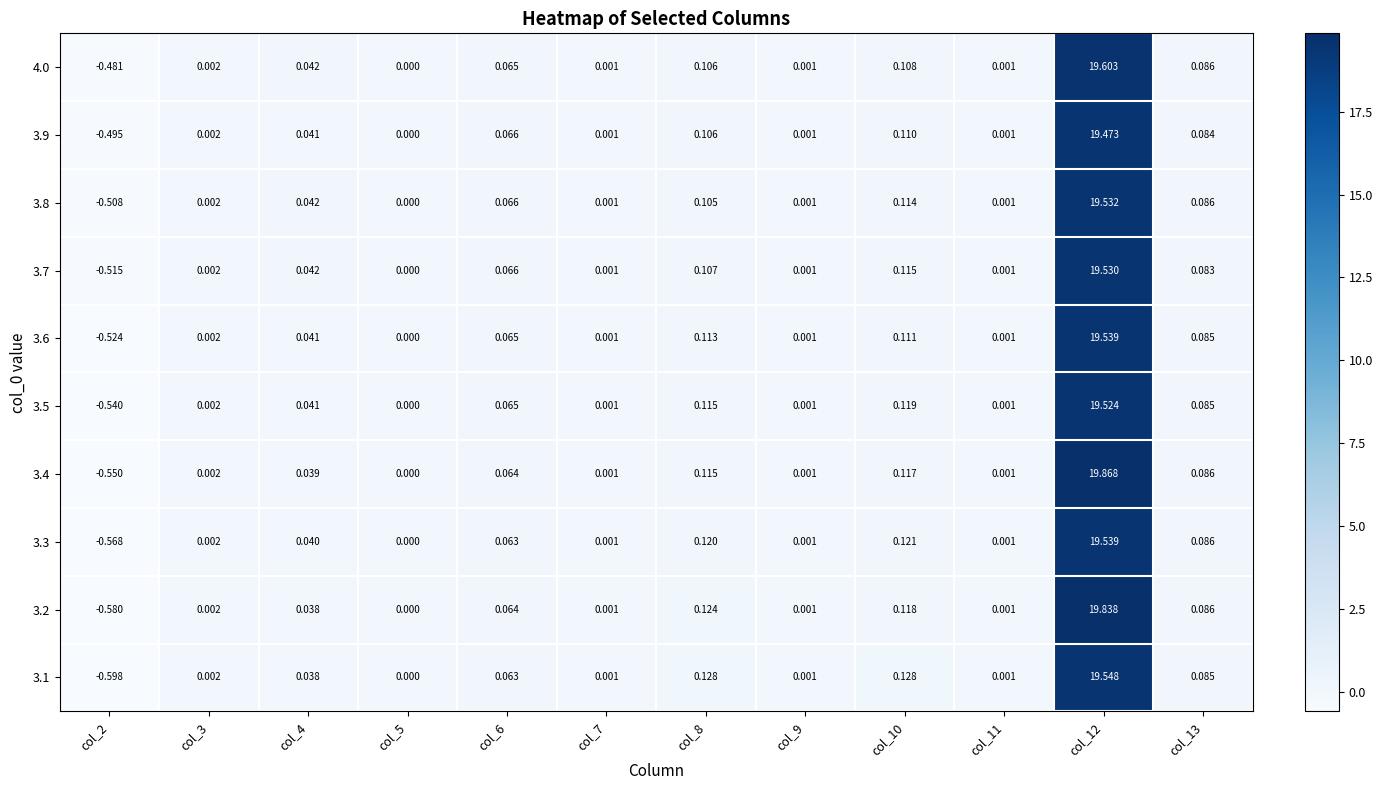

Which series has the largest total across all categories?

3.4